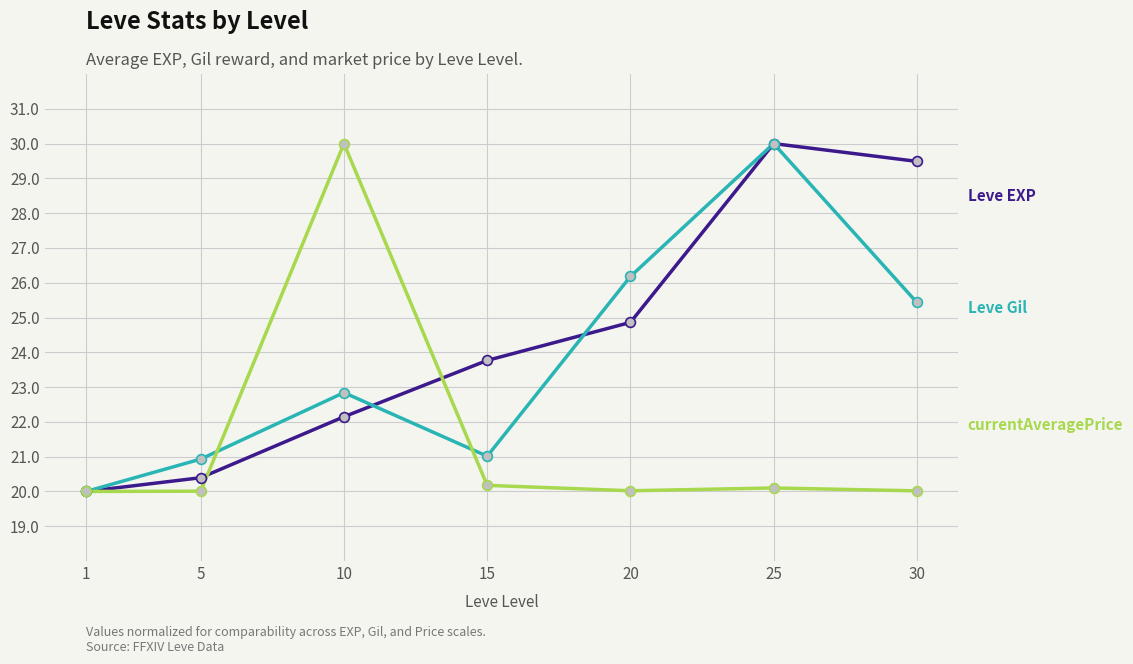

At which category is the sum across all series the highest?

25